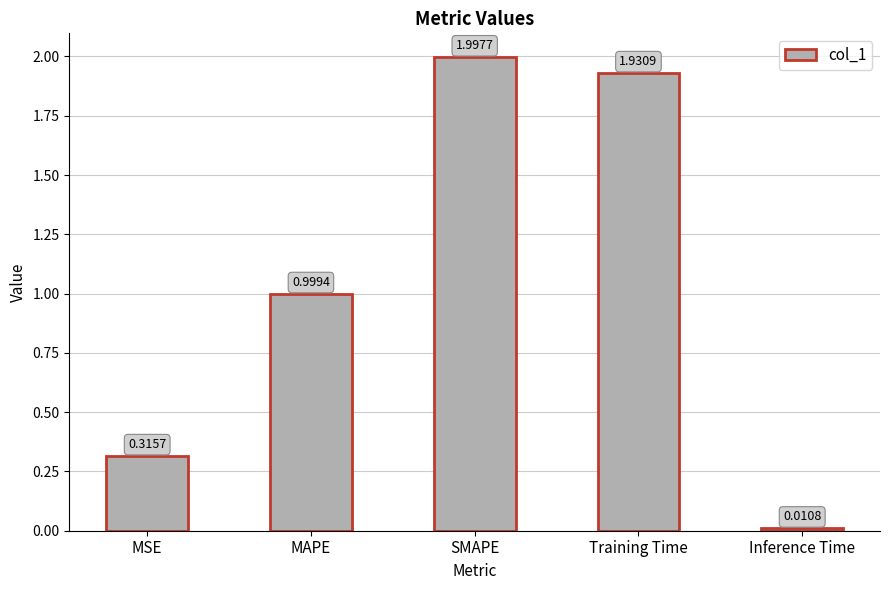

List the labels in order of value, largest first.

SMAPE, Training Time, MAPE, MSE, Inference Time